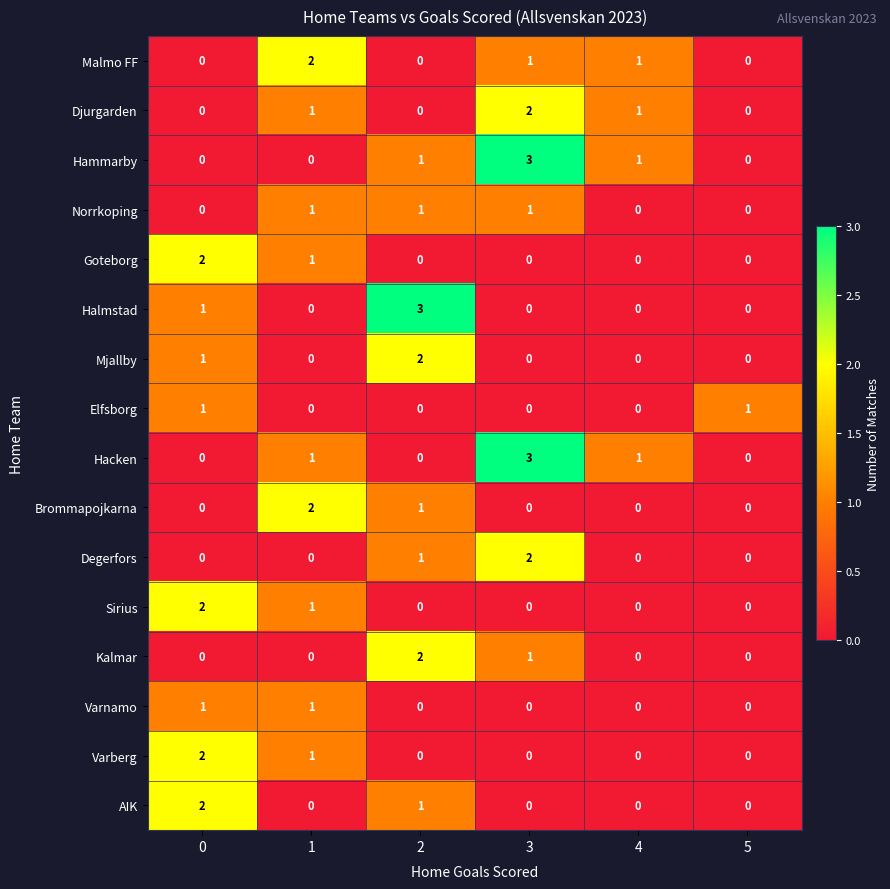

At which category is the sum across all series the highest?

3